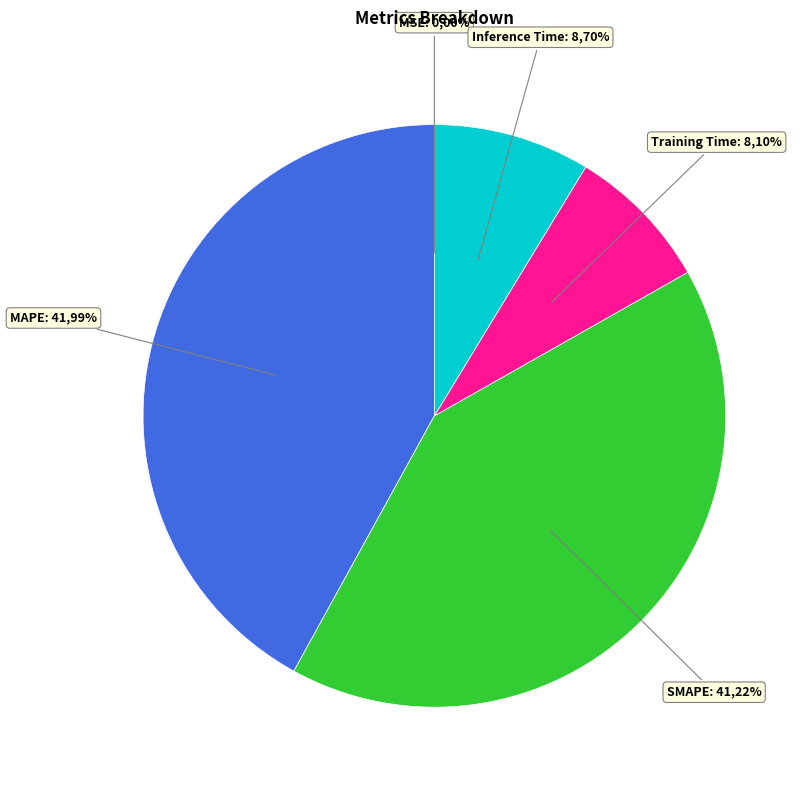

What percentage is the Training Time slice, to the nearest percent?

8%